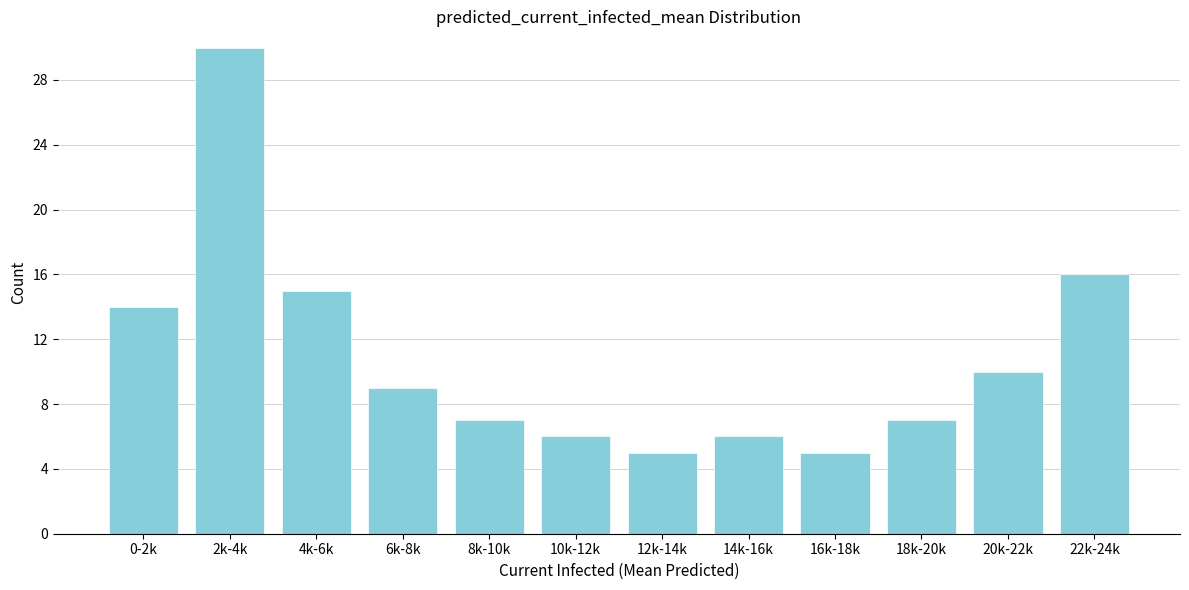

Reading left to right, extract all data points from this chart.

0-2k=14	2k-4k=30	4k-6k=15	6k-8k=9	8k-10k=7	10k-12k=6	12k-14k=5	14k-16k=6	16k-18k=5	18k-20k=7	20k-22k=10	22k-24k=16